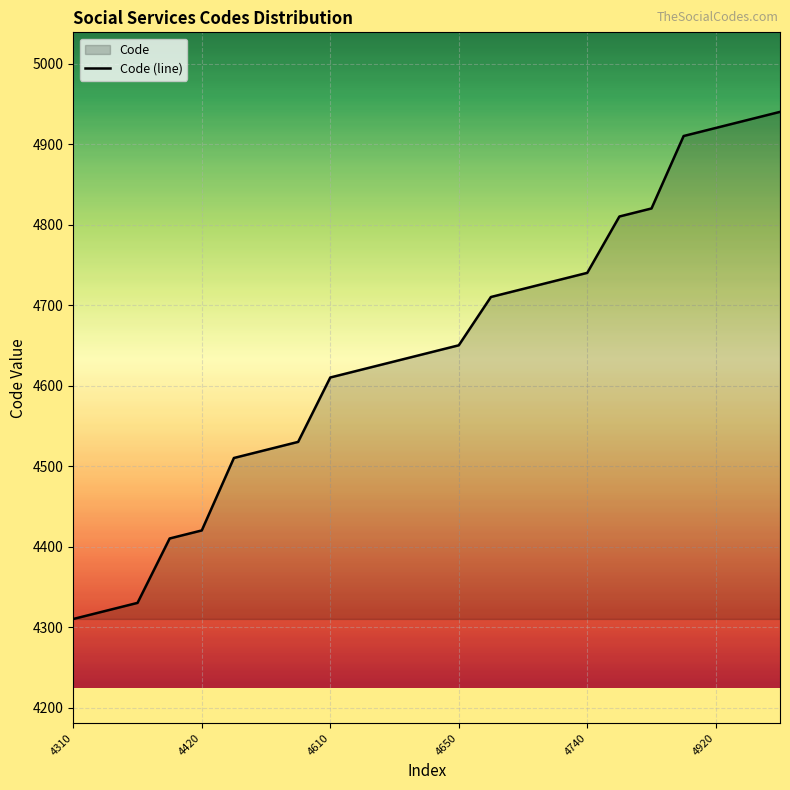

What is the ratio of the value at 4650 to the value at 4420?

1.1